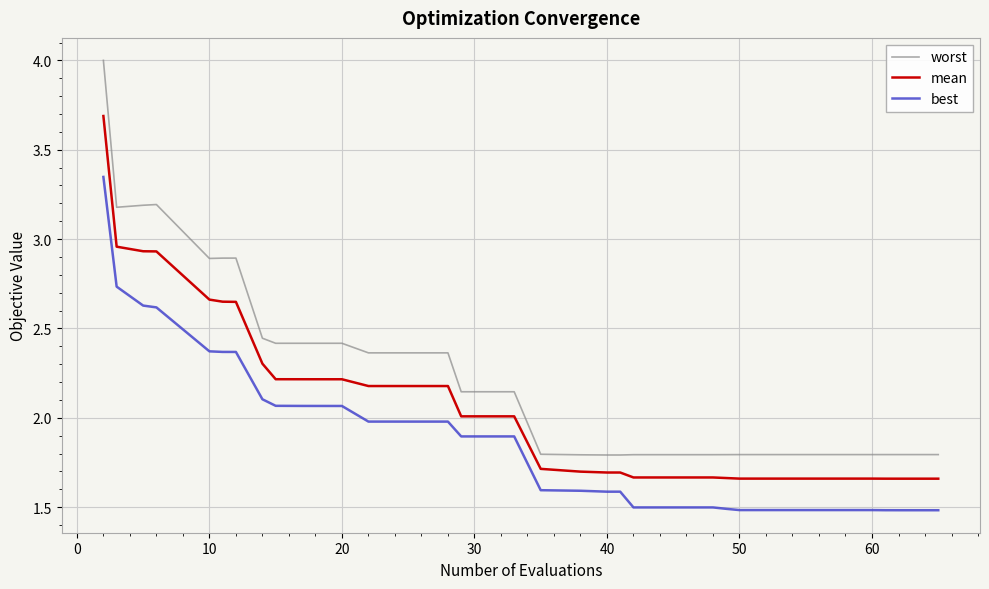

List the series in order of their overall mean, highest first.

worst, mean, best